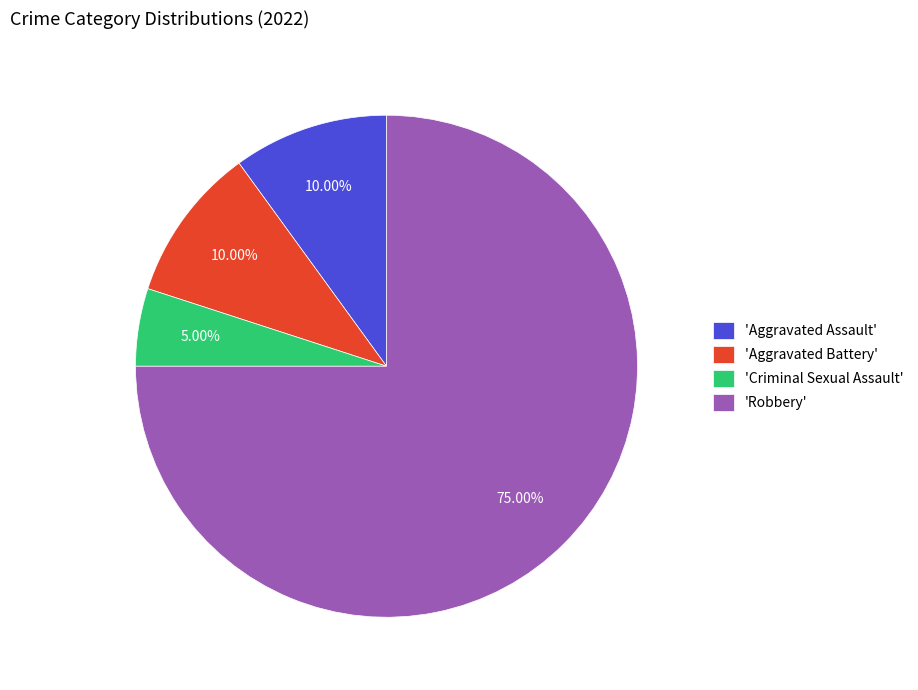

Which category has the biggest portion of the pie?

'Robbery'